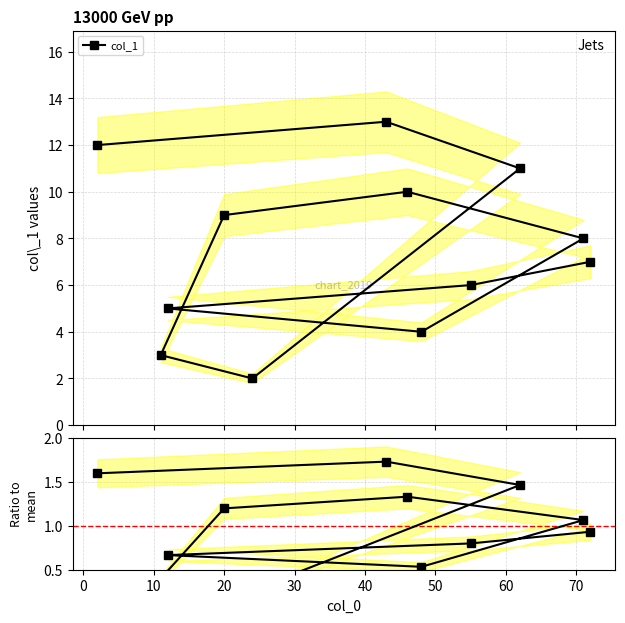

True or false: col_1 and col_1 / mean cross at least once.

False